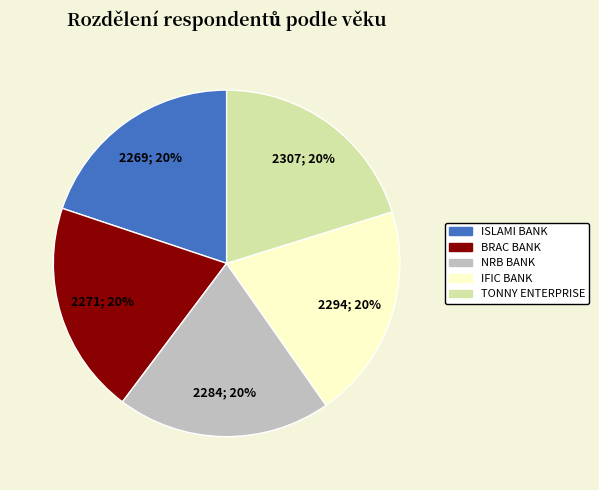

Count the number of slices in the pie.

5